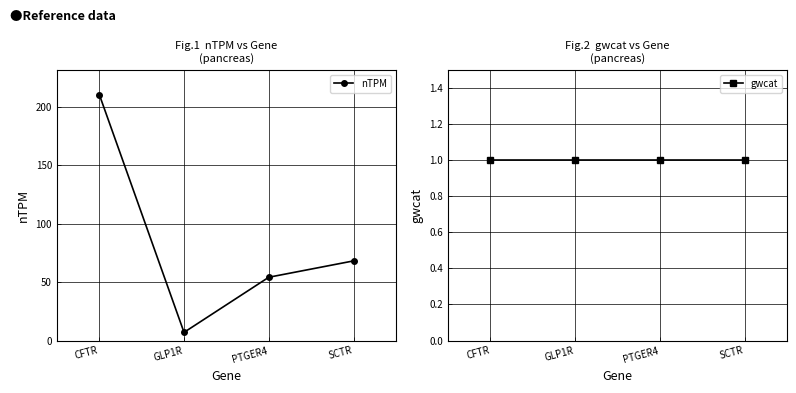

True or false: nTPM and gwcat intersect in this chart.

False